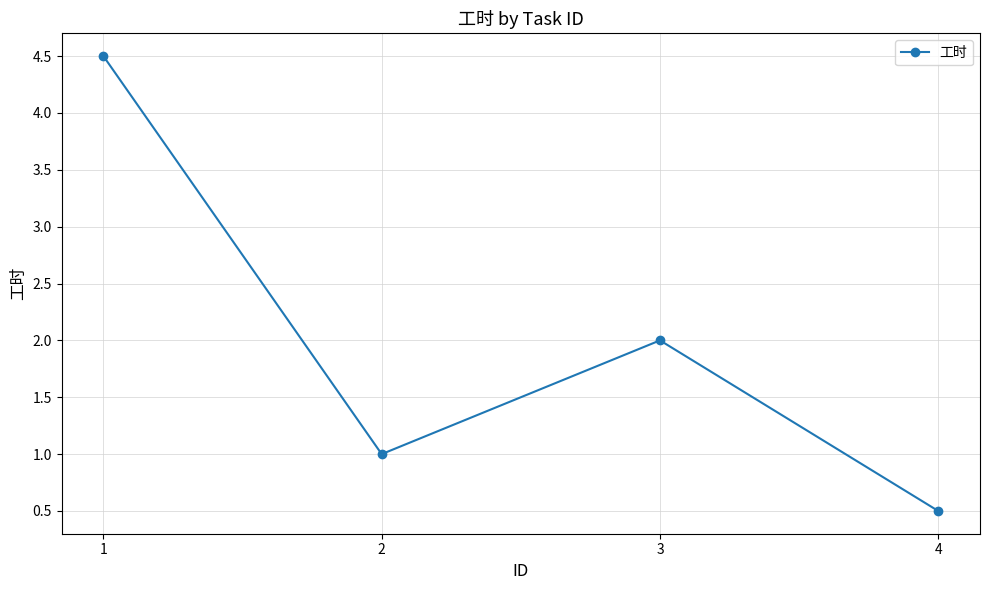

How many data points are less than 2?

2